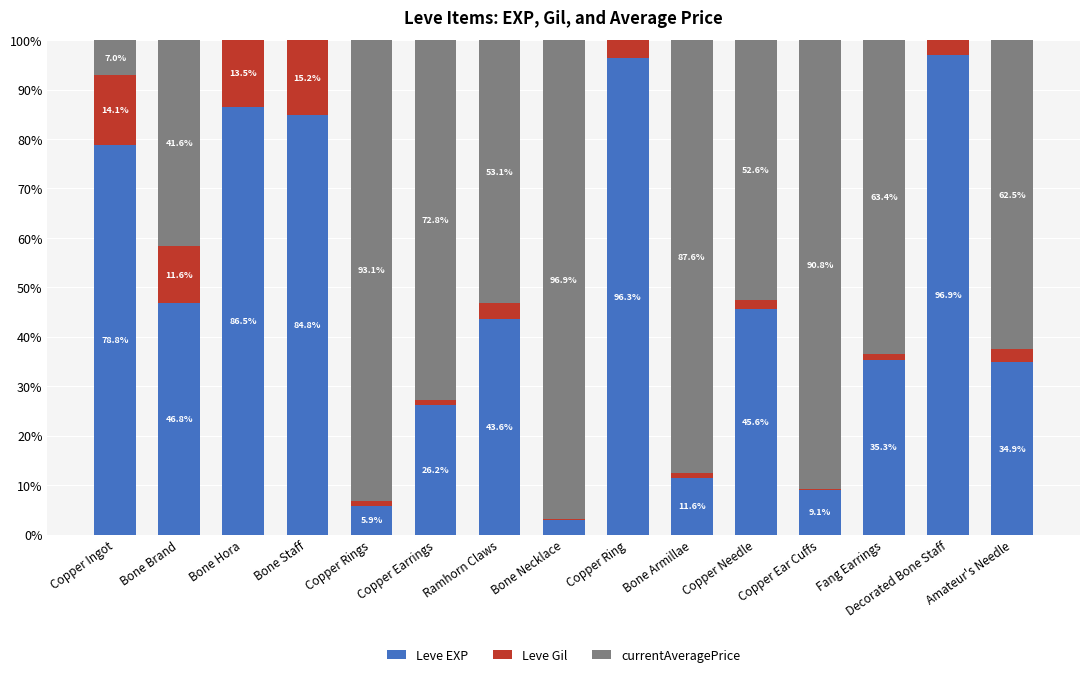

What is the sum of all Leve EXP values?

705.2